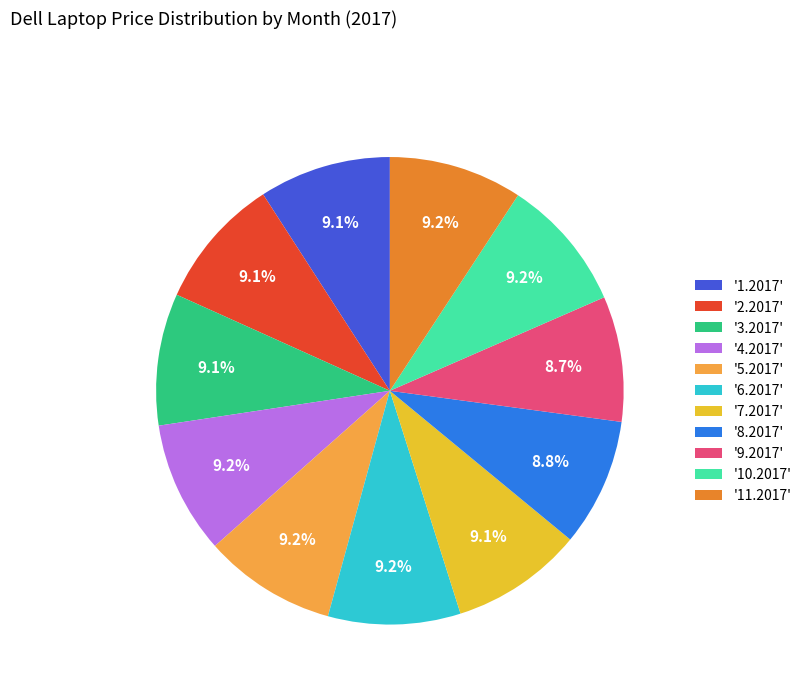

Does '4.2017' account for over 50% of the chart?

No